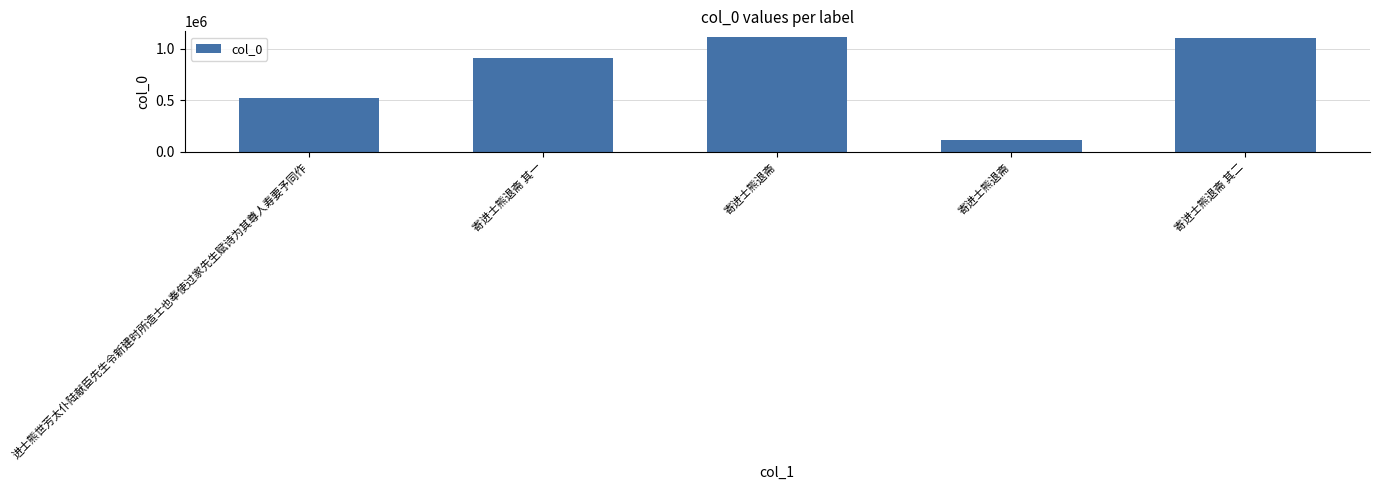

What is the value of the 1st bar from the left?

521377